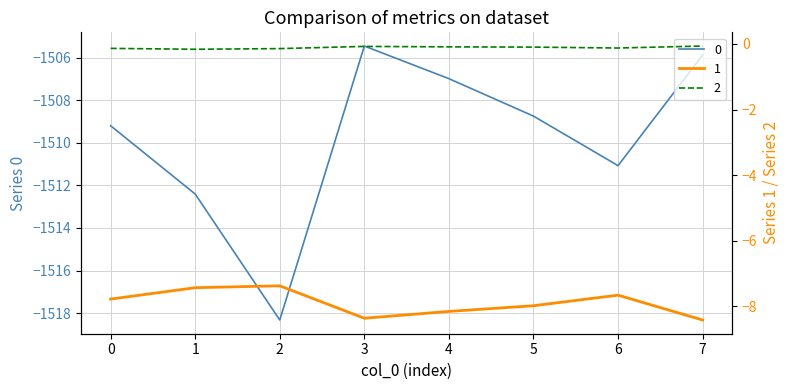

Where is the first local minimum for 1?

3